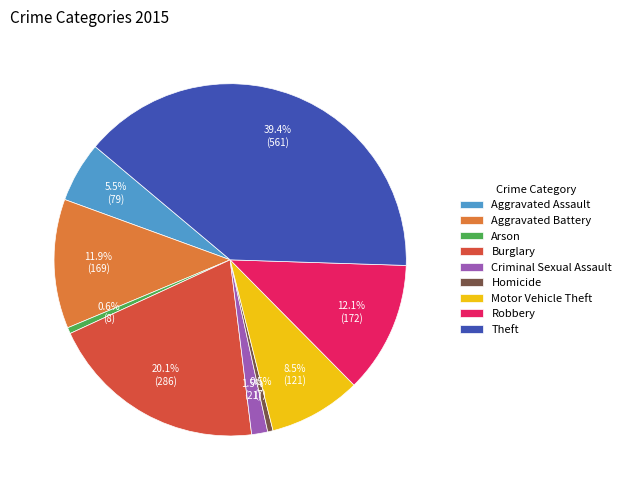

How many segments does this pie chart have?

9